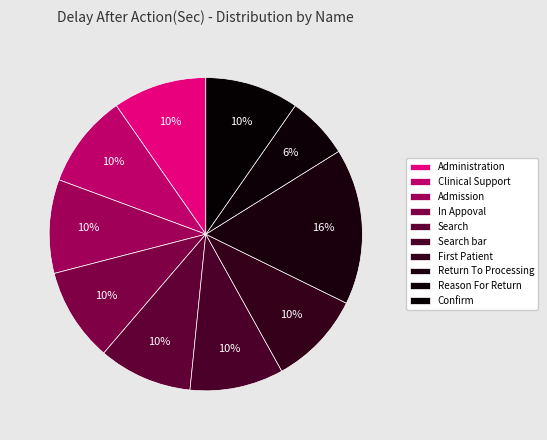

How many slices are in this pie chart?

10